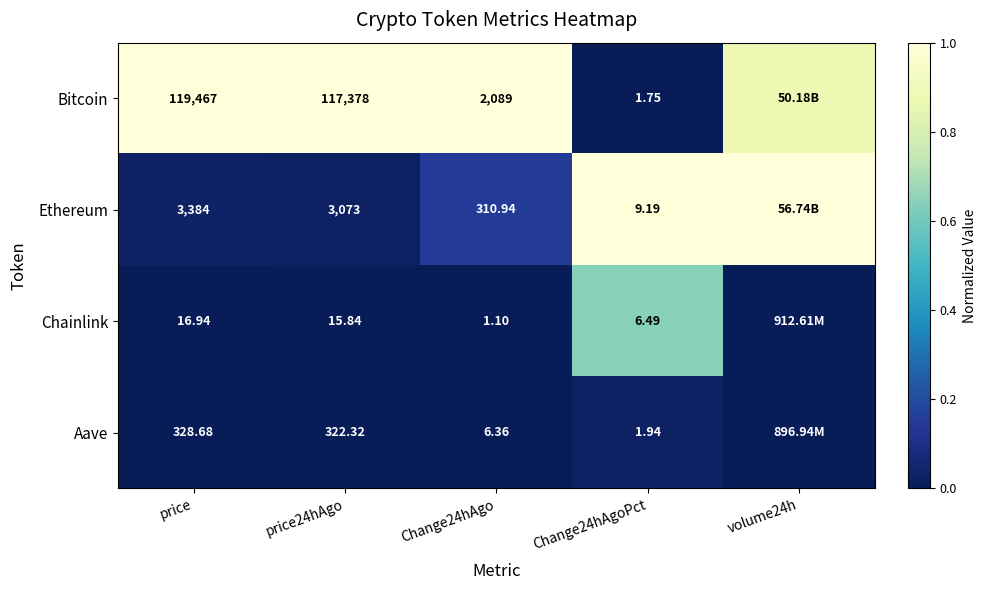

At price24hAgo, list the series in order from smallest to largest.

Chainlink, Aave, Ethereum, Bitcoin